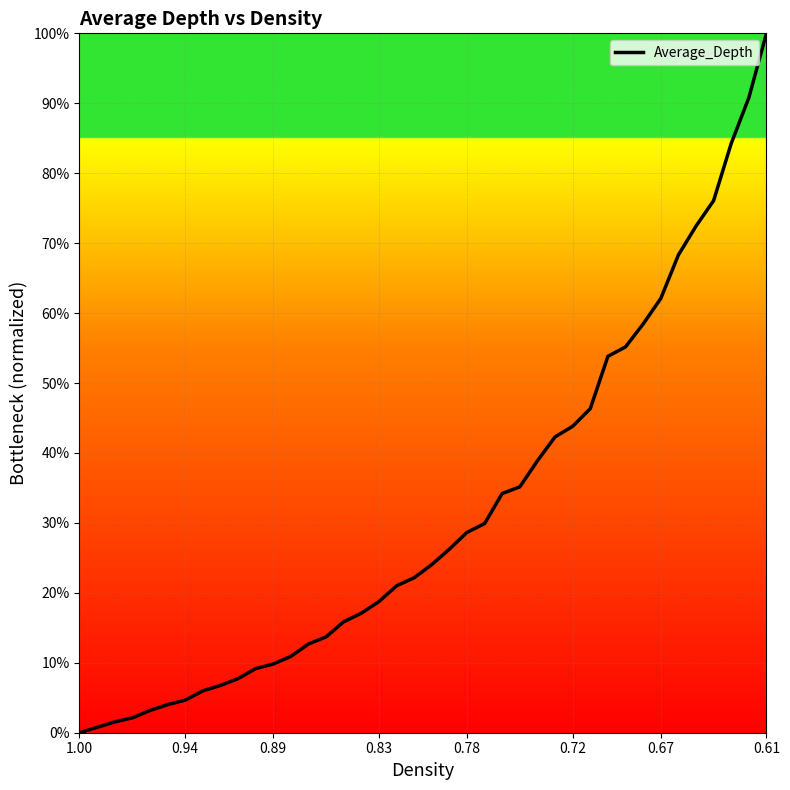

Reading left to right, extract all data points from this chart.

0.0	0.8	1.6	2.1	3.2	4.0	4.7	6.0	6.8	7.7	9.2	9.8	10.9	12.7	13.7	15.9	17.1	18.7	21.0	22.2	24.0	26.2	28.6	29.9	34.2	35.2	38.9	42.3	43.8	46.3	53.8	55.2	58.4	62.1	68.3	72.4	76.1	84.2	90.8	100.0